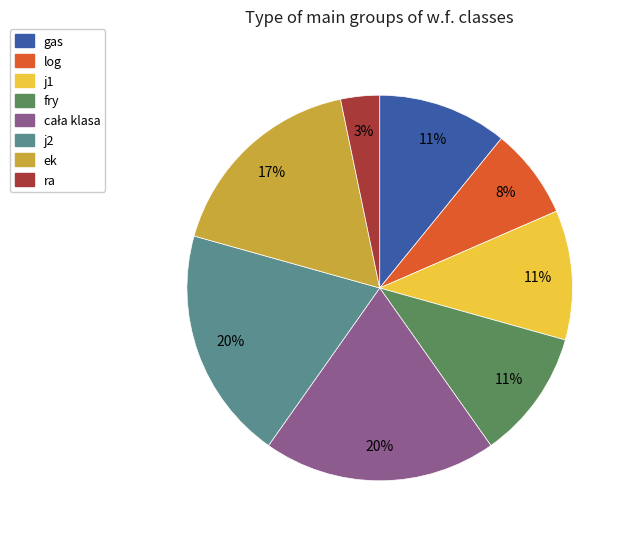

To the nearest percent, what is the difference between the ra and ek slice percentages?

14%